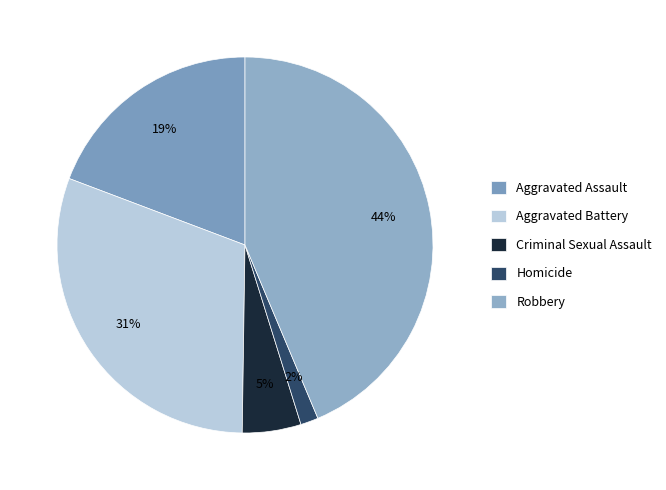

What is the smallest slice in the pie chart?

Homicide